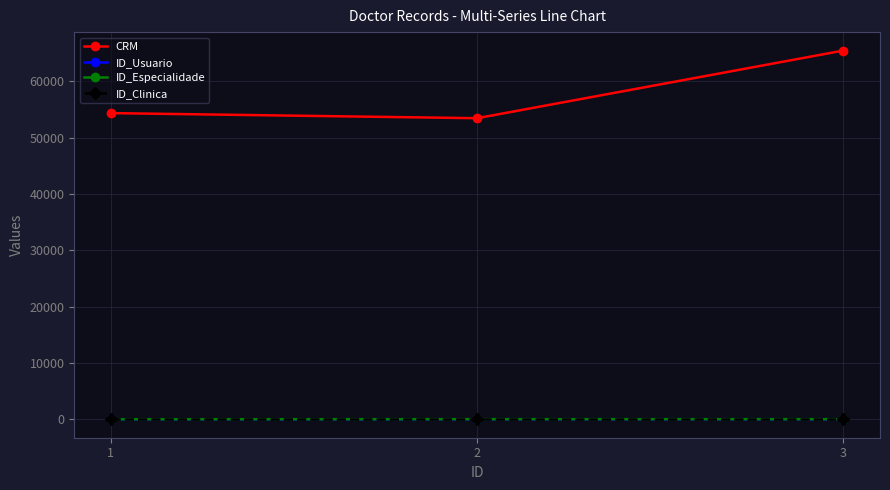

Which series has the largest total across all categories?

CRM